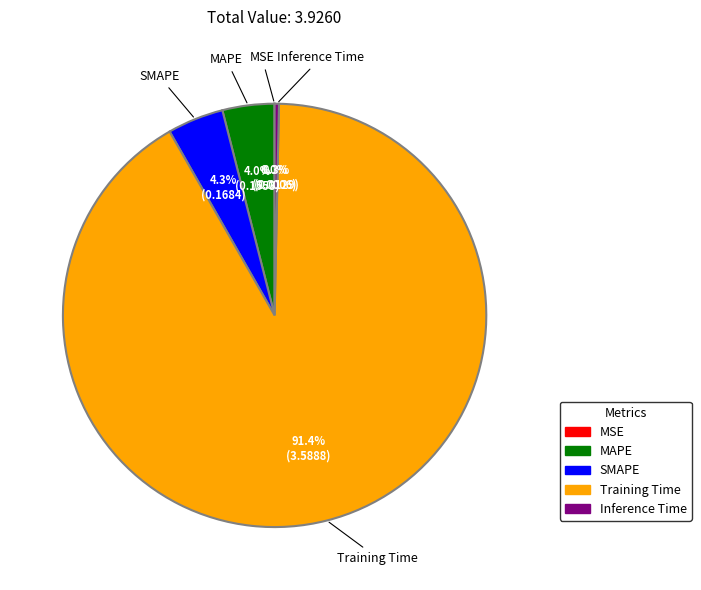

Is there a majority slice in this chart?

Yes